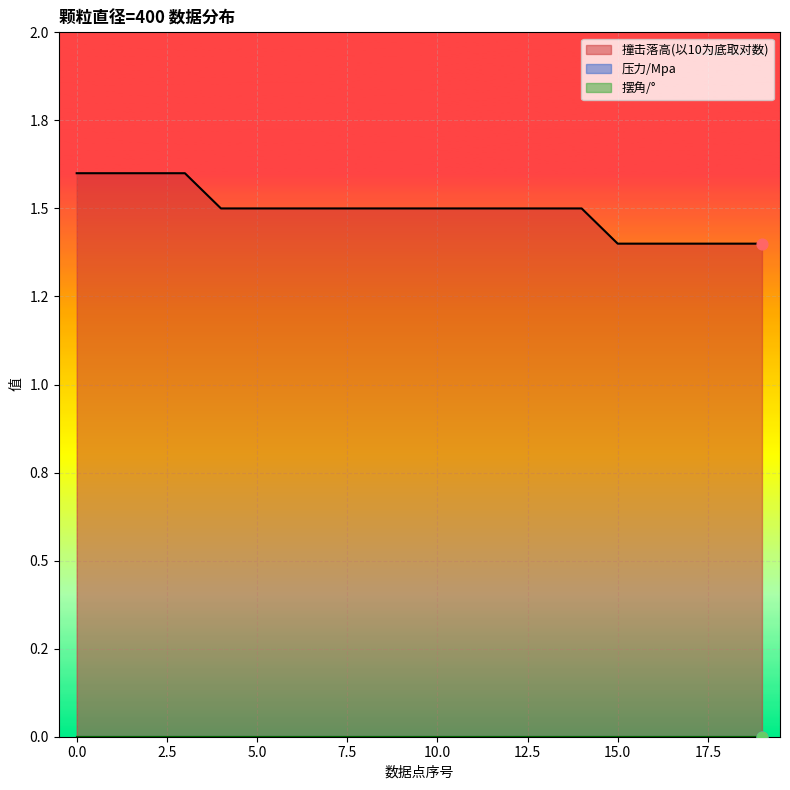

What are all the series names shown in the legend?

撞击落高(以10为底取对数), 压力/Mpa, 摆角/°